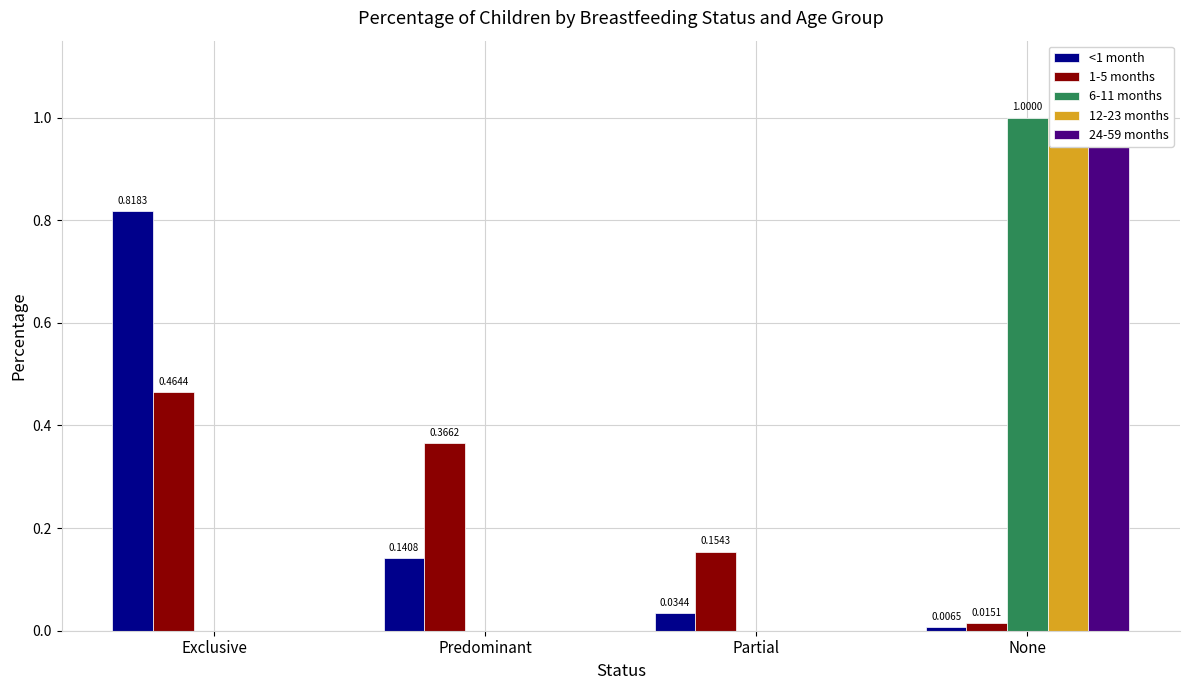

Are the bars grouped side by side (vs. stacked)?

Yes